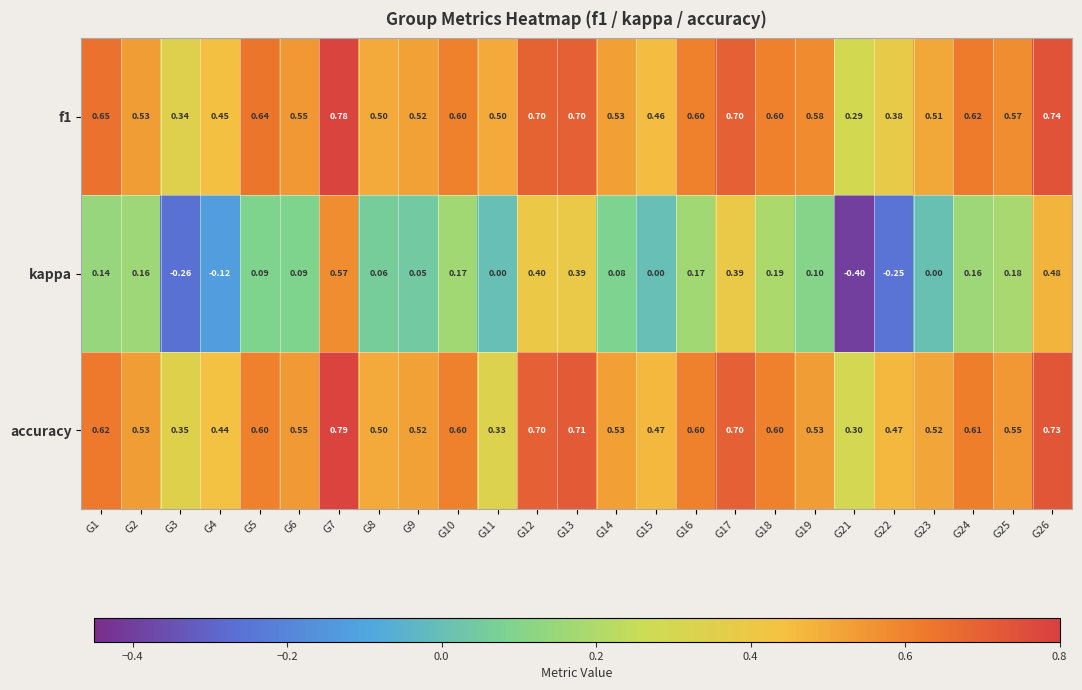

Which series has the widest spread of values?

kappa